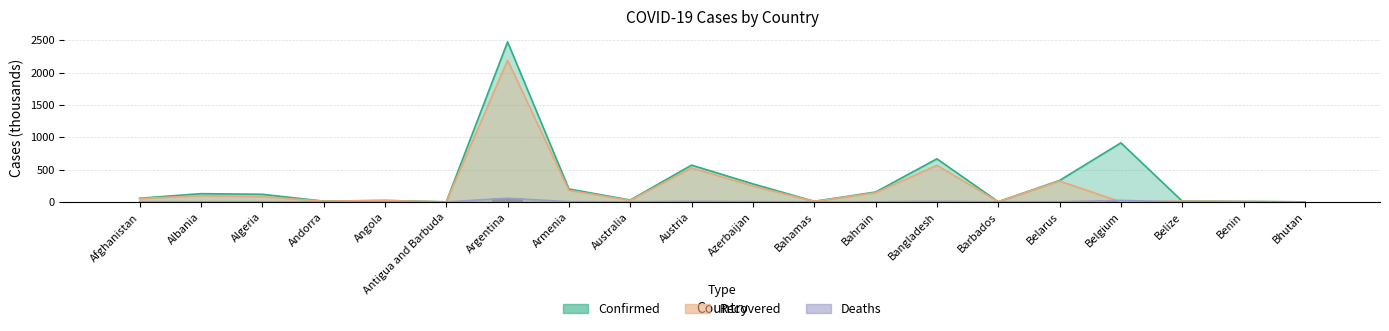

Where does the data first go above 2?

Afghanistan